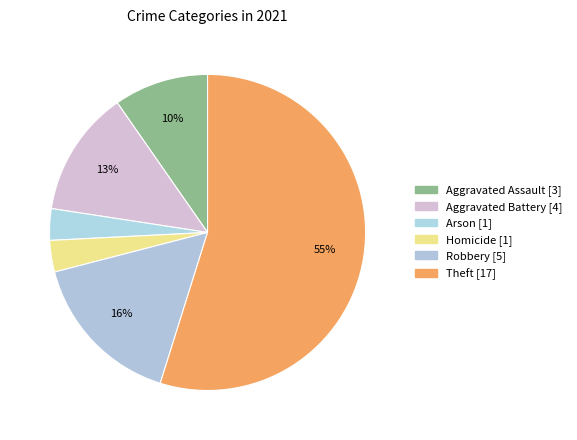

Which slice represents more than half of the pie?

Theft [17]